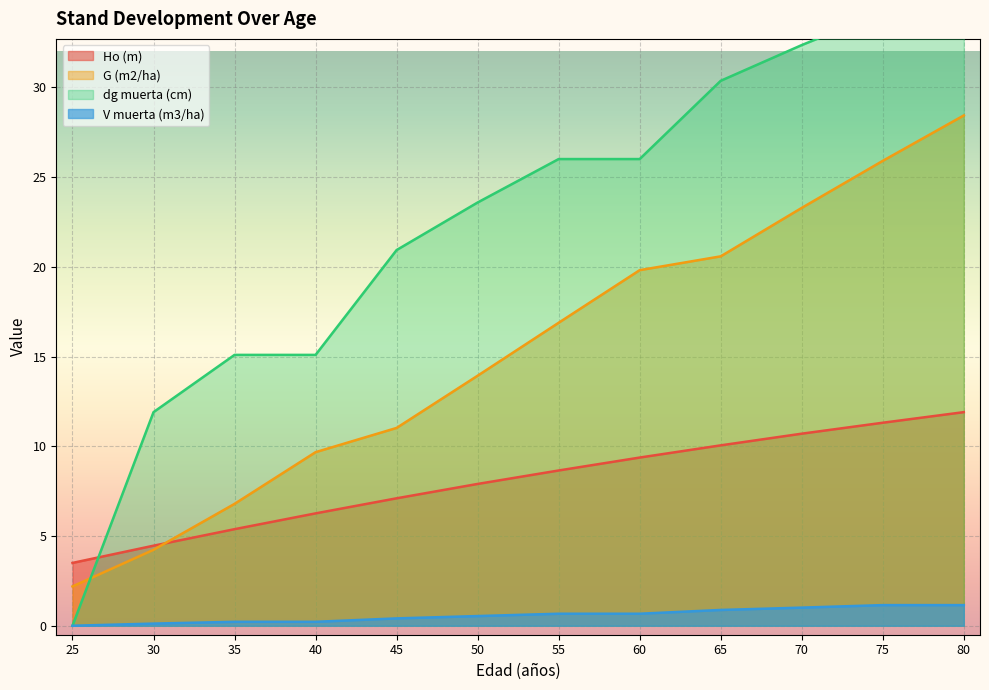

What is the value of the Ho (m) point at the 3rd from the left?

5.4